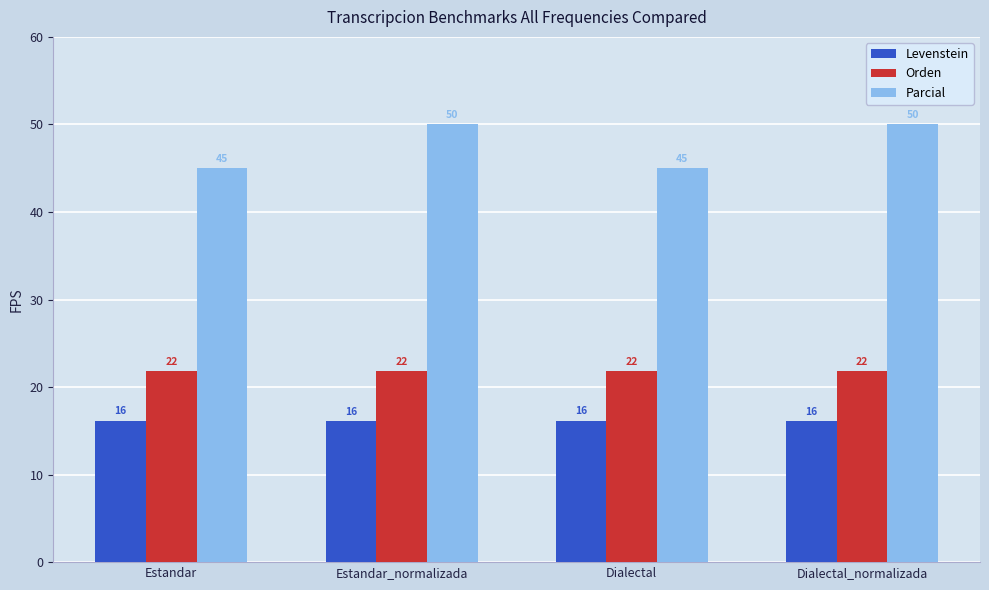

What is the sum of all Orden values?

87.3